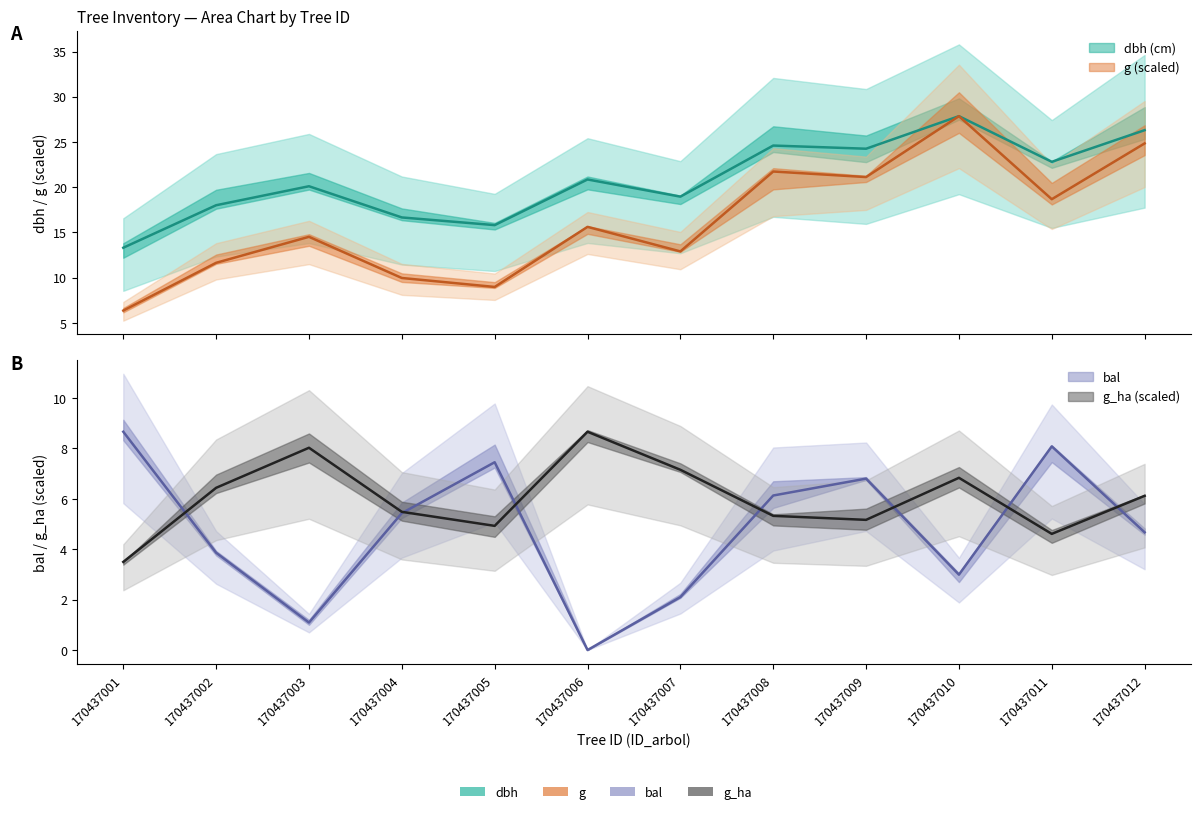

Between 170437006 and 170437010, which series saw the biggest shift?

g